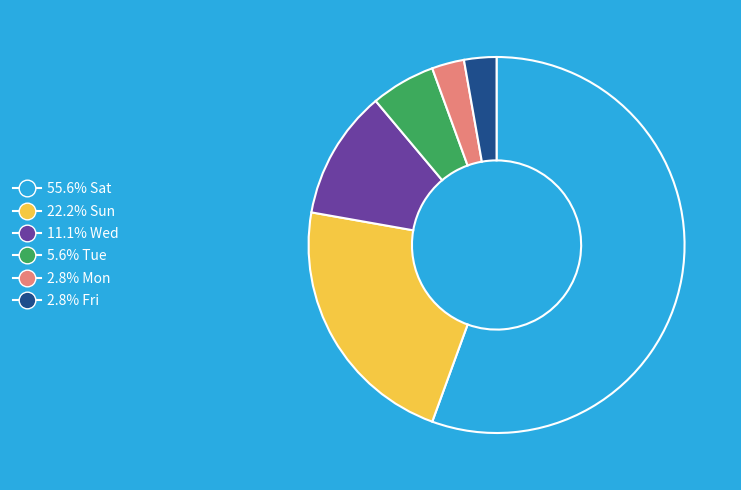

Count the number of slices in the pie.

6